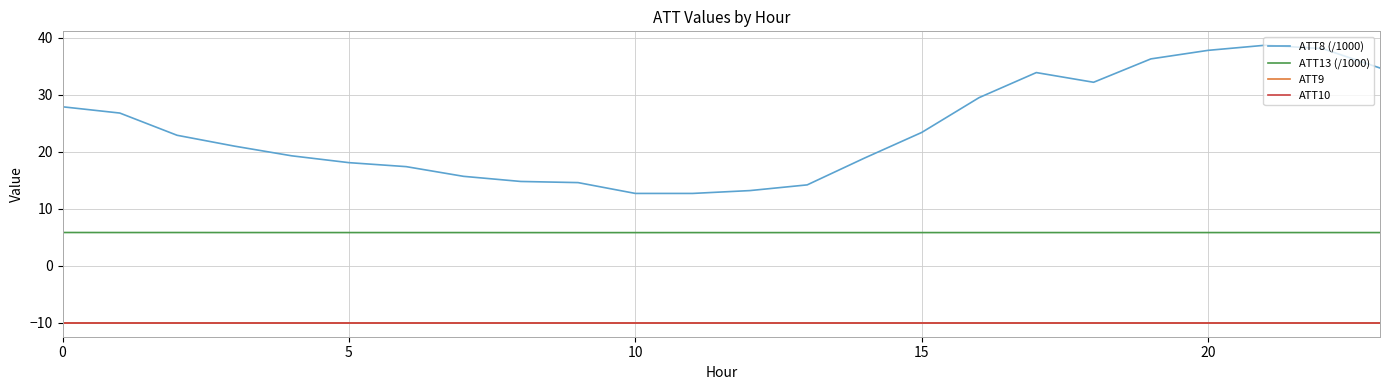

What is the label of the 16th point from the left?

15